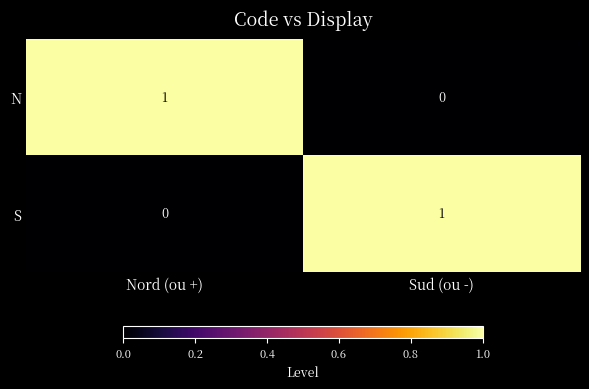

At which label is S closest to 0?

Nord (ou +)